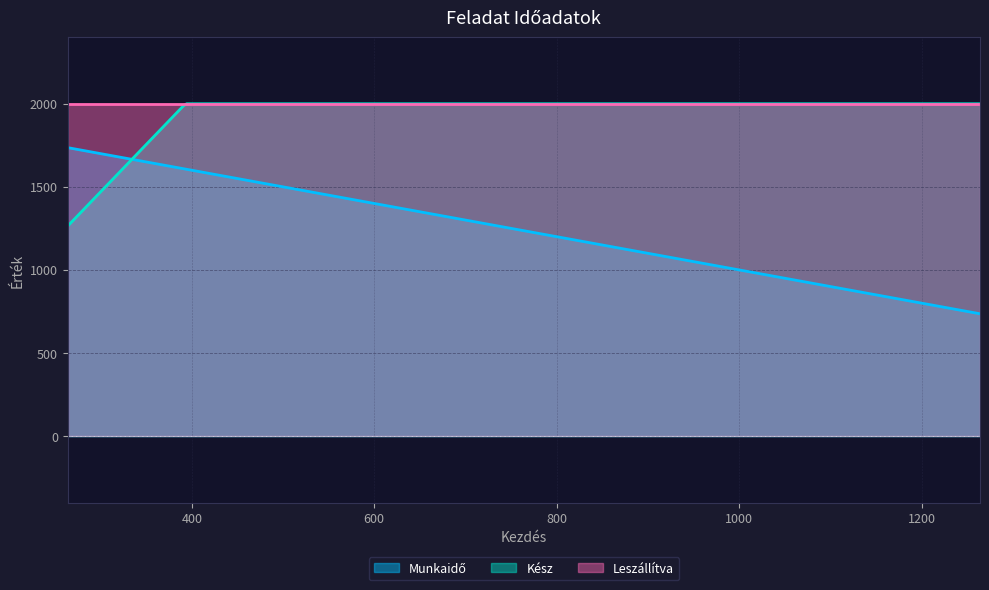

True or false: Kész and Leszállítva intersect in this chart.

False